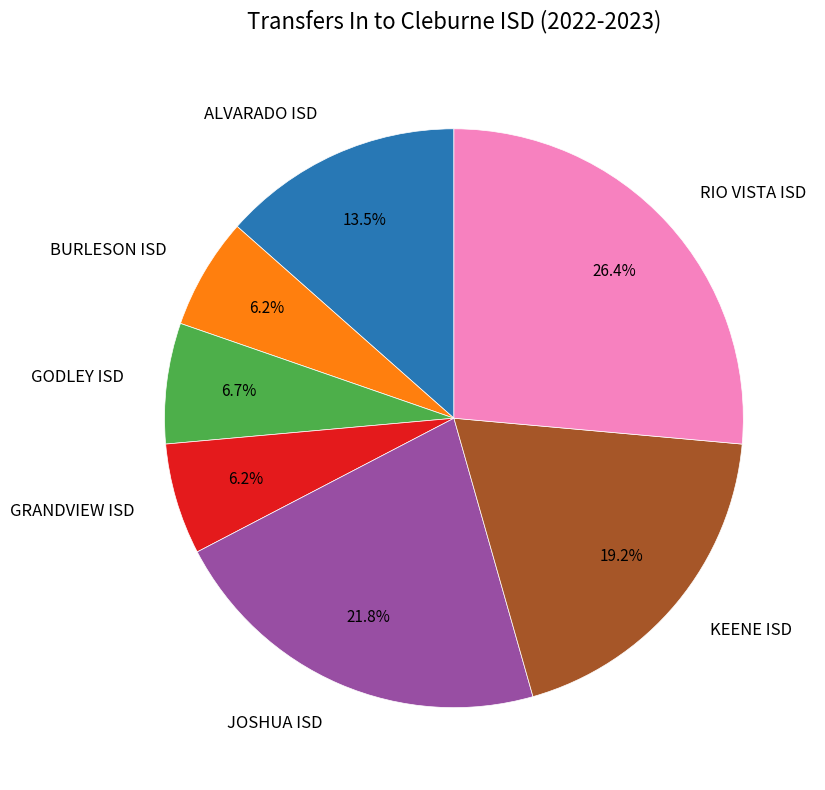

What portion of the pie excludes GODLEY ISD?

93.3%